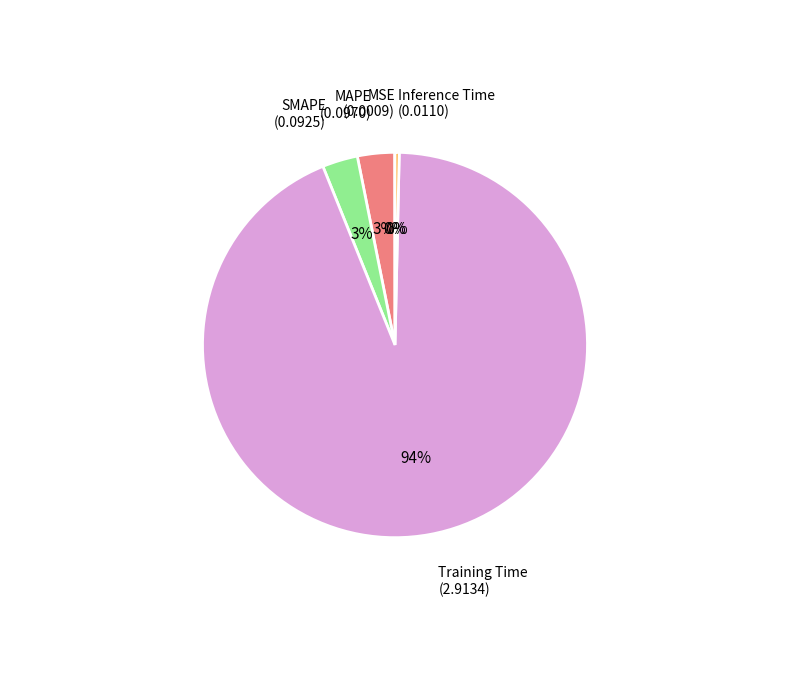

To the nearest percent, what is the average slice percentage?

20%